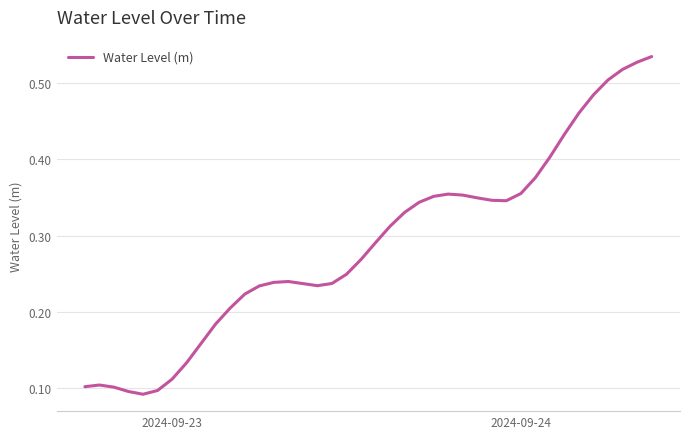

Is this an area chart (filled region under the line)?

No